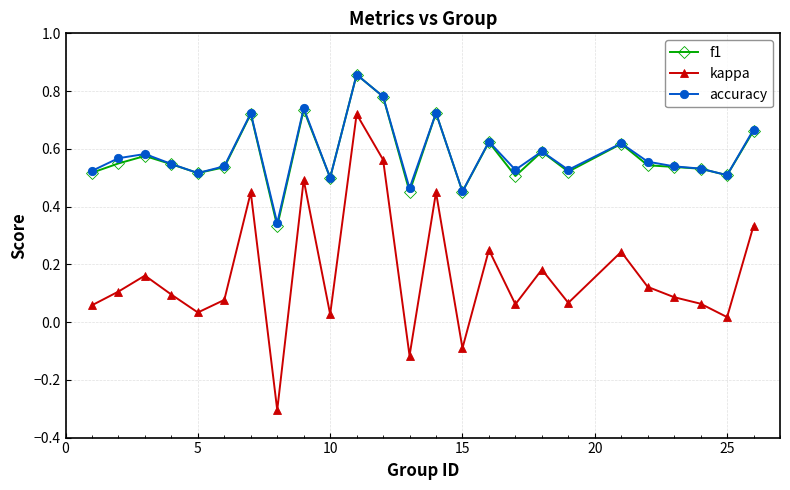

What is the minimum value for kappa?

-0.3